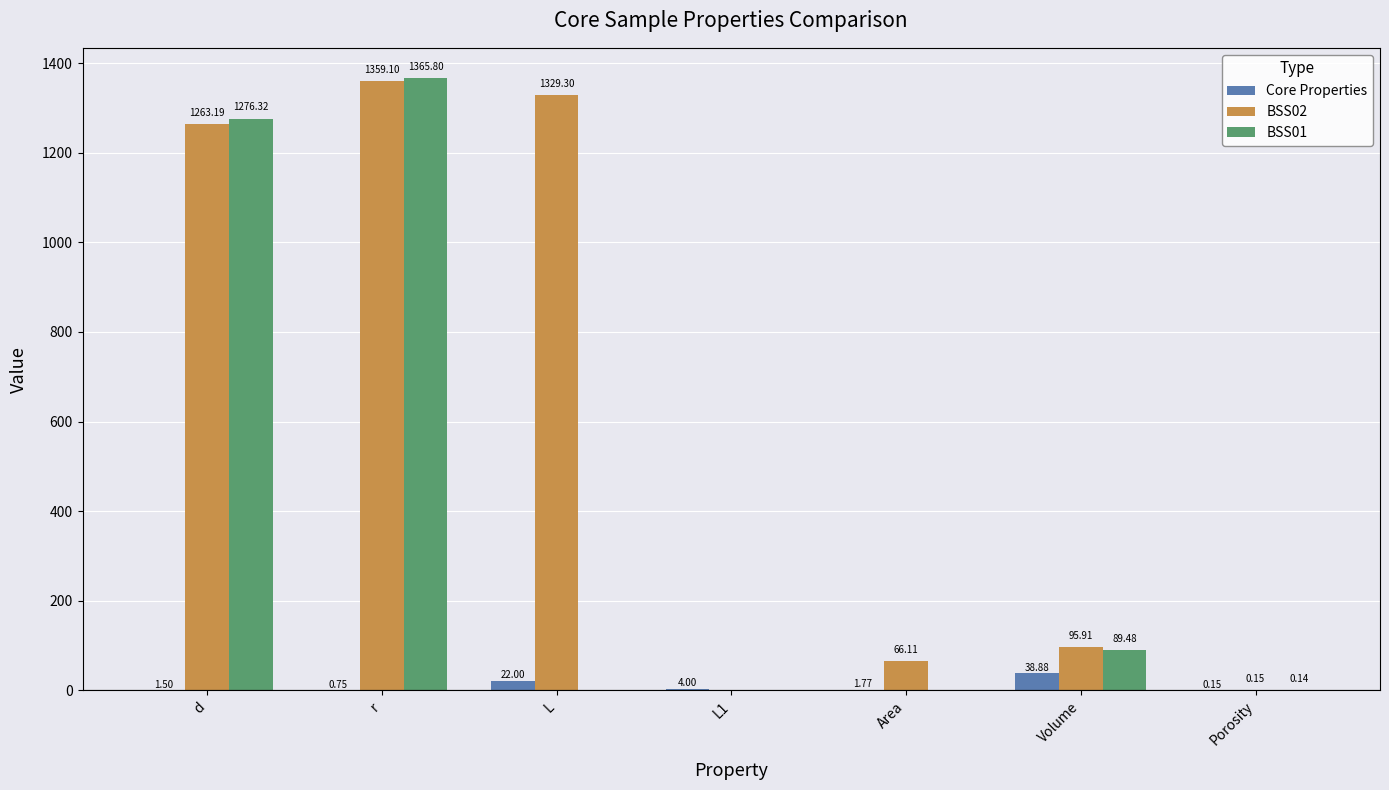

Where does the BSS02 series first go above 95?

d